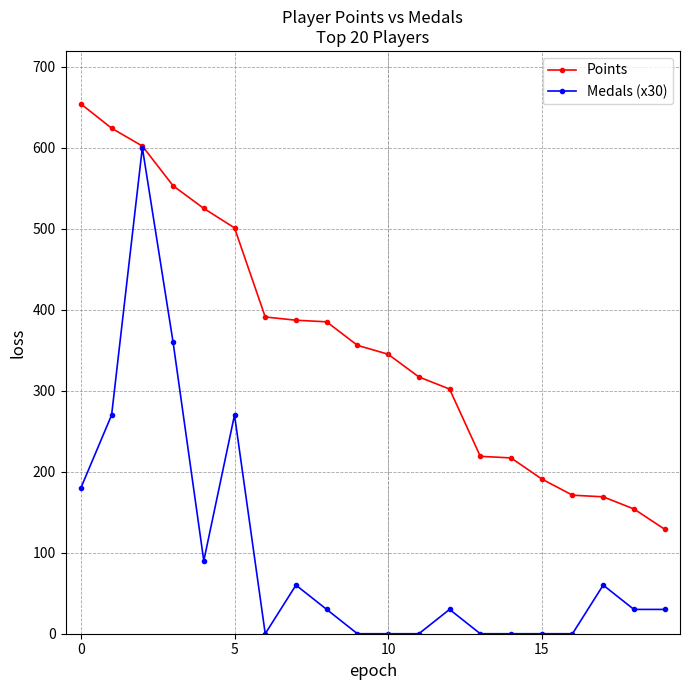

What is the maximum value shown in the chart?

654